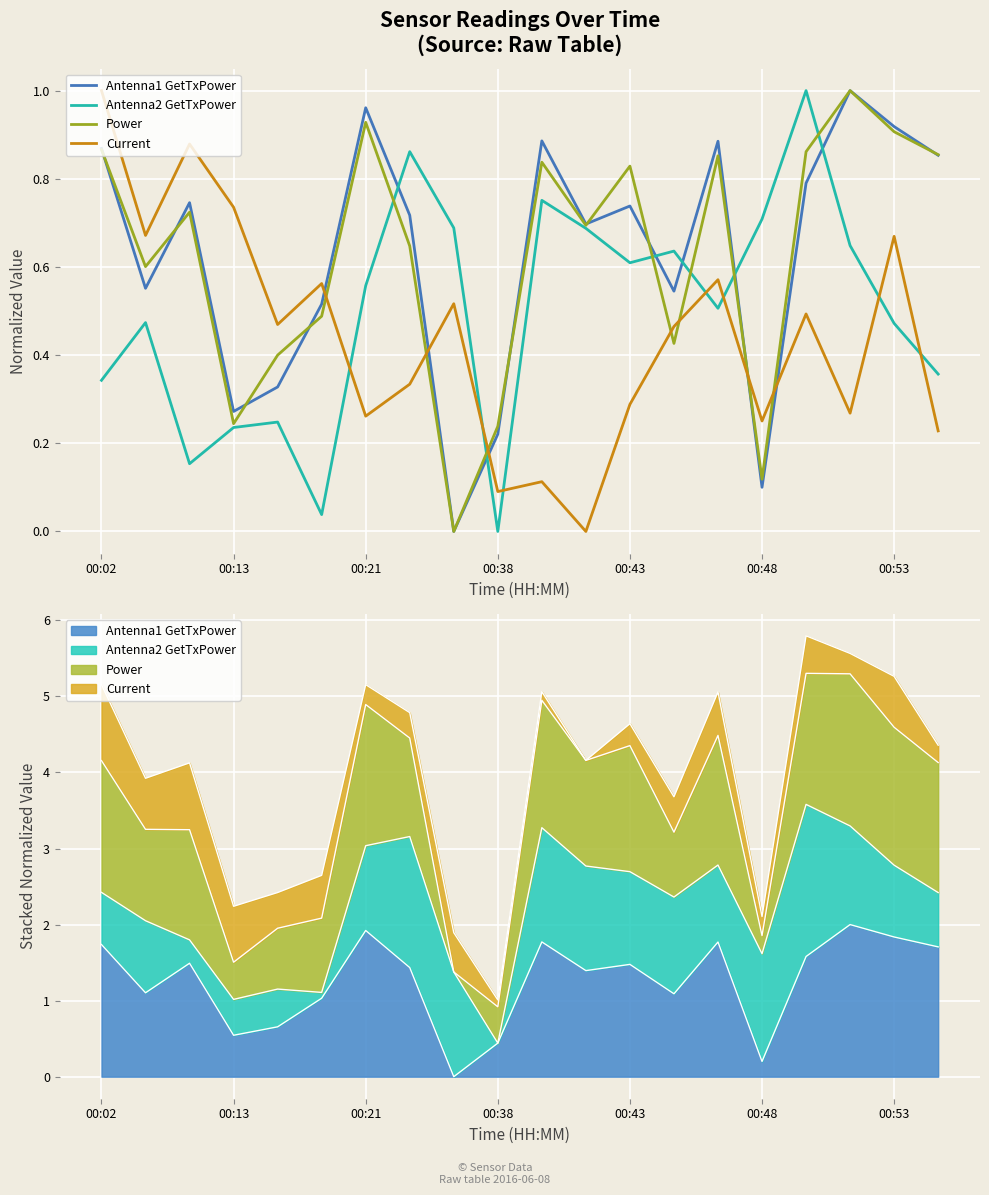

Between 00:21 and 00:13, which is larger?

00:21